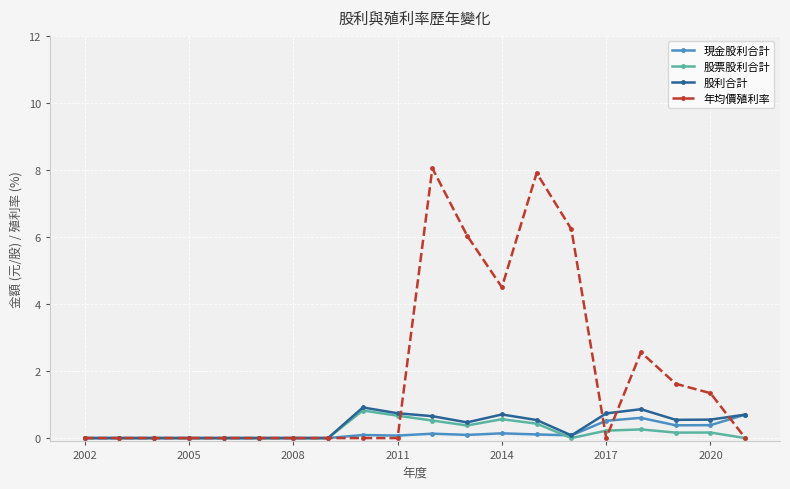

What is the value of the 年均價殖利率 point at the 17th from the left?

2.6